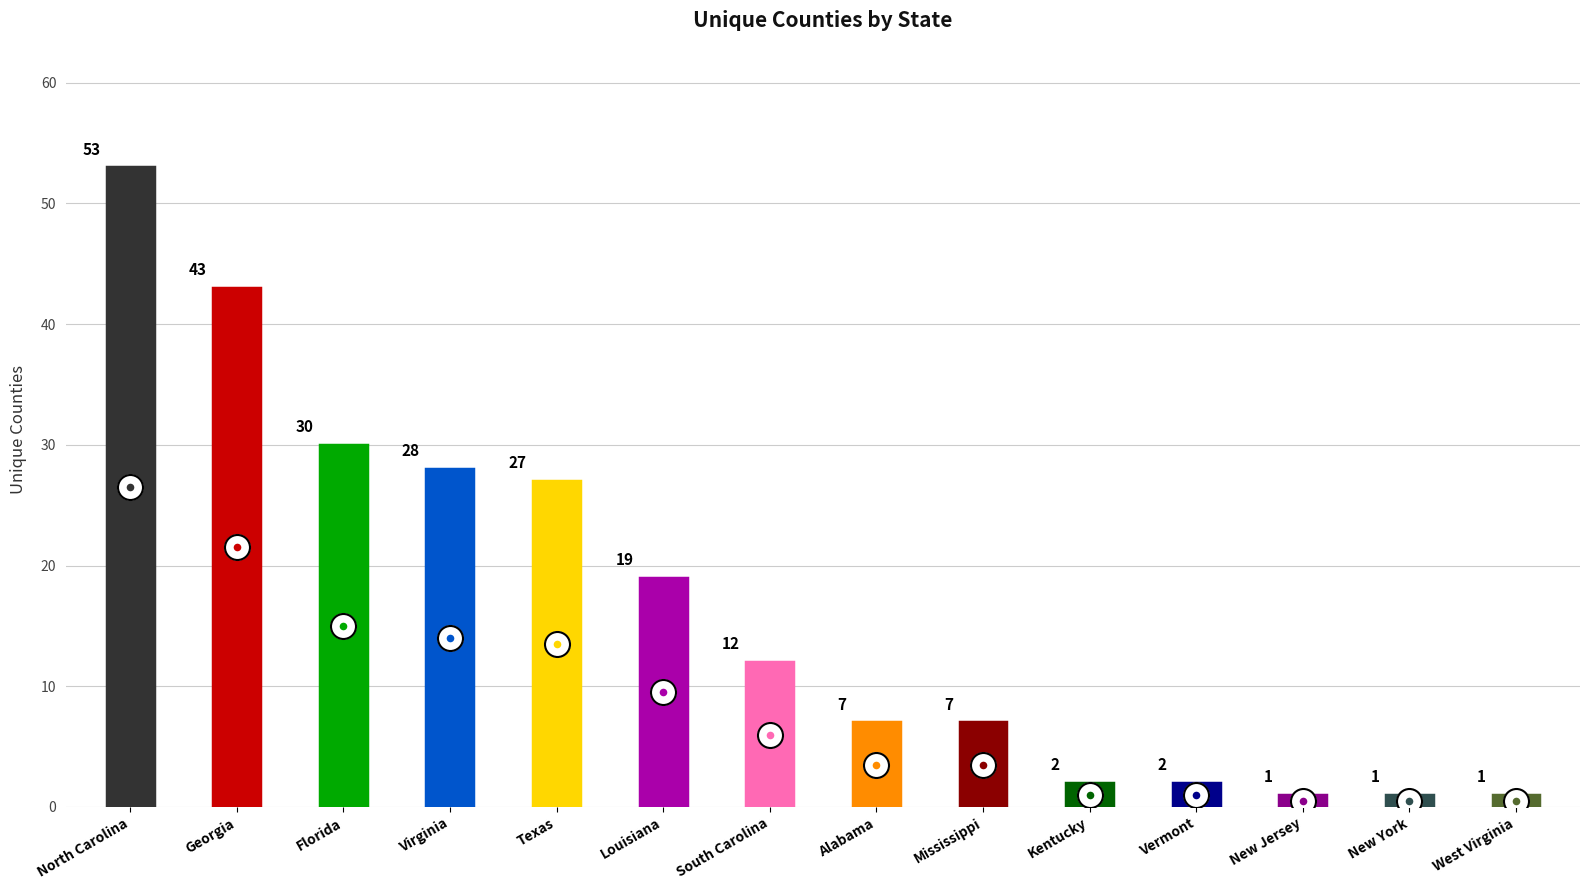

Which has a higher value, Alabama or South Carolina?

South Carolina